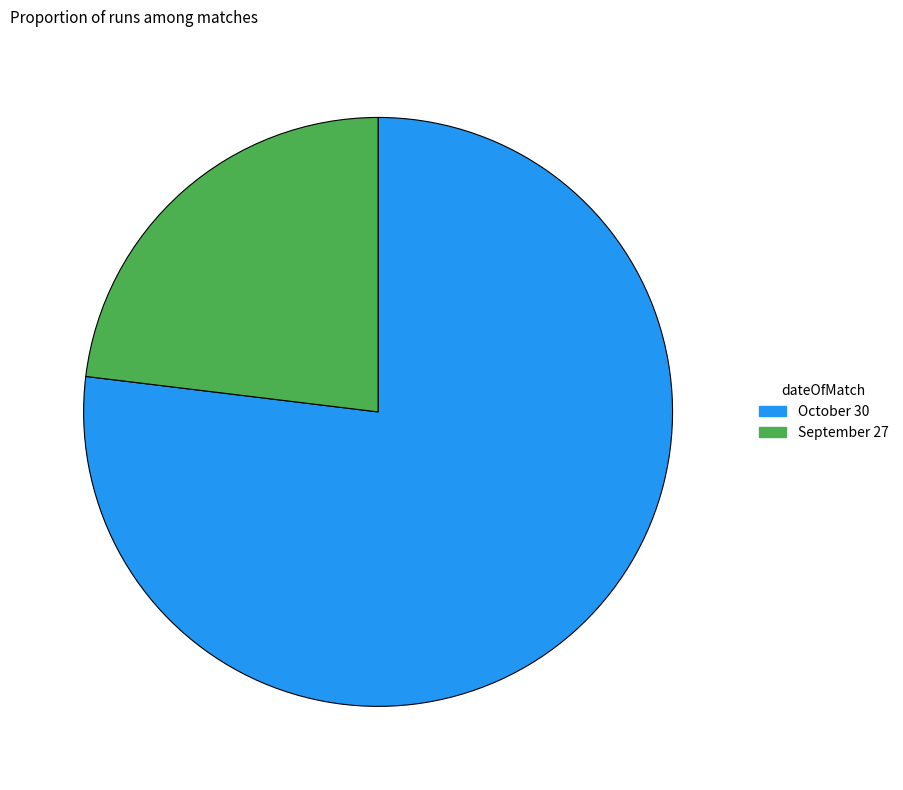

Rank the categories by value from highest to lowest.

October 30, September 27